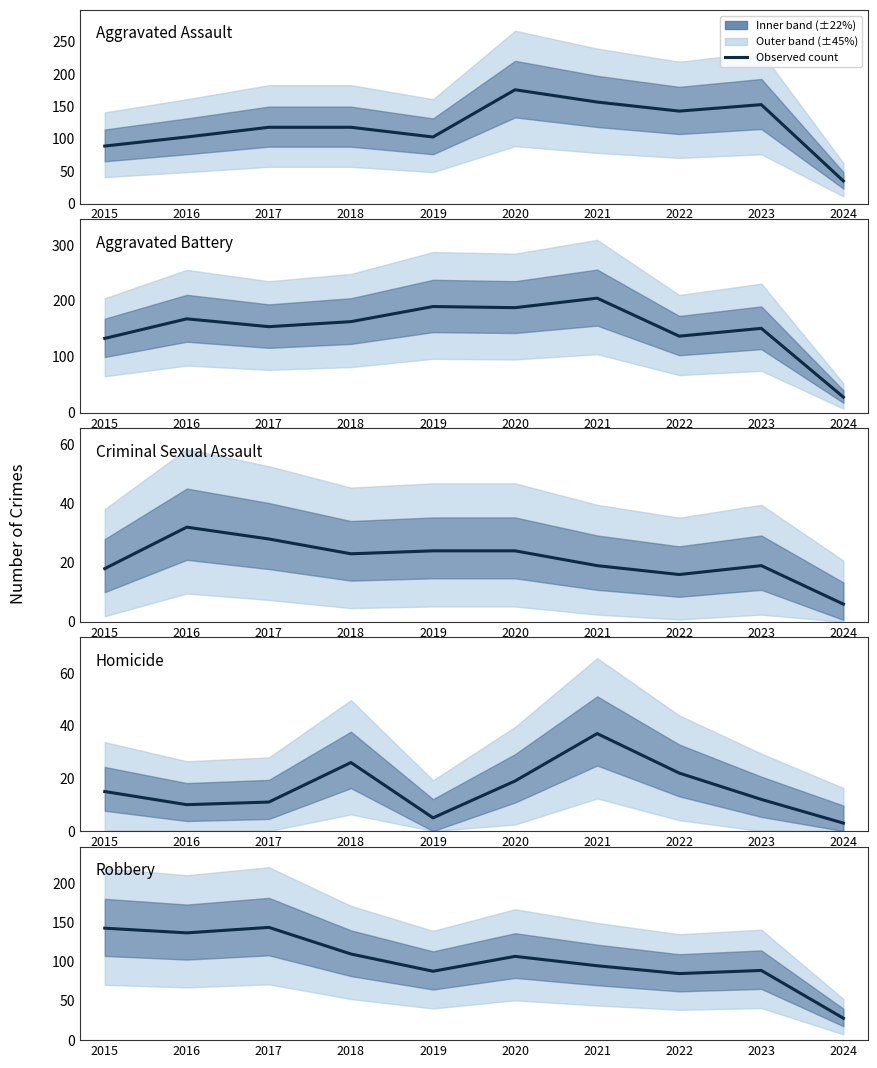

The Aggravated Battery series shows 56 at 2022. True or false?

False